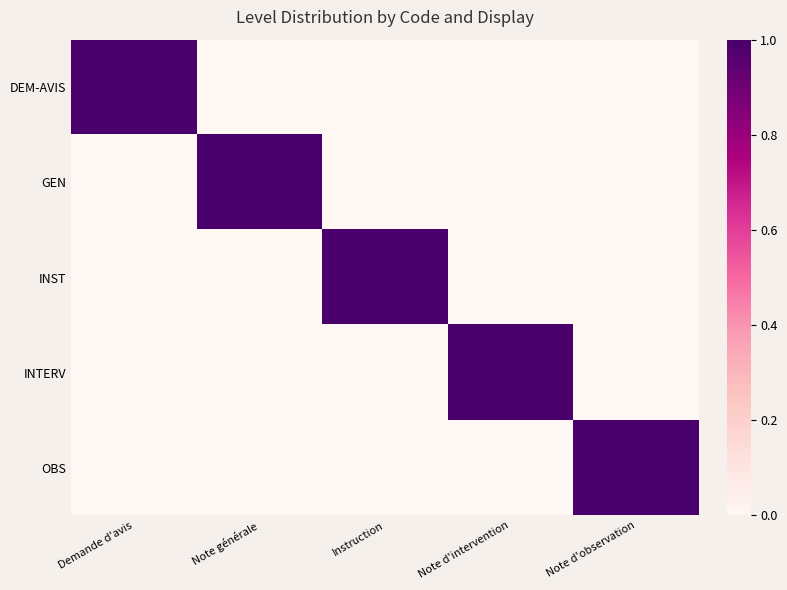

Reading left to right, list all the values displayed in this chart.

DEM-AVIS: Demande d'avis=1	Note générale=0	Instruction=0	Note d'intervention=0	Note d'observation=0
GEN: Demande d'avis=0	Note générale=1	Instruction=0	Note d'intervention=0	Note d'observation=0
INST: Demande d'avis=0	Note générale=0	Instruction=1	Note d'intervention=0	Note d'observation=0
INTERV: Demande d'avis=0	Note générale=0	Instruction=0	Note d'intervention=1	Note d'observation=0
OBS: Demande d'avis=0	Note générale=0	Instruction=0	Note d'intervention=0	Note d'observation=1